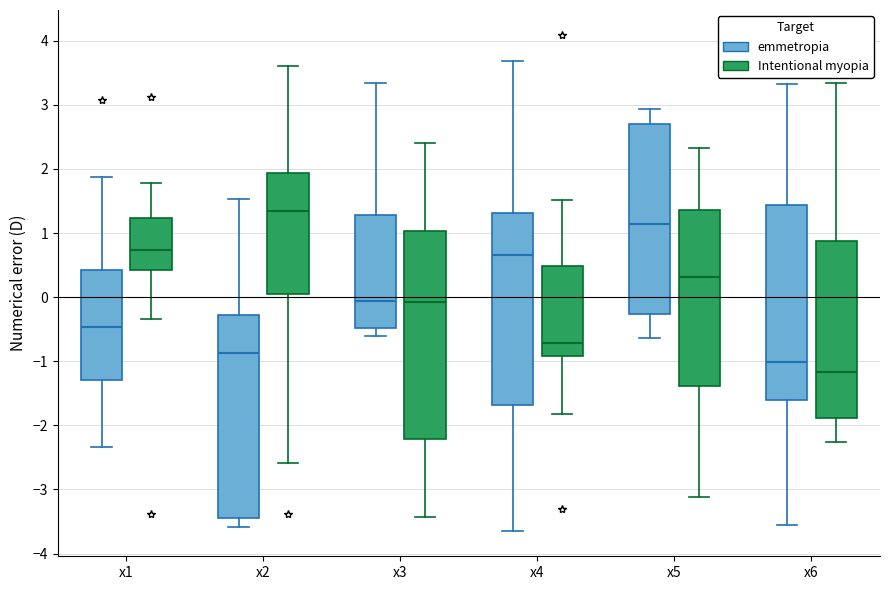

Which box has the highest median line?

x2 (Intentional myopia)